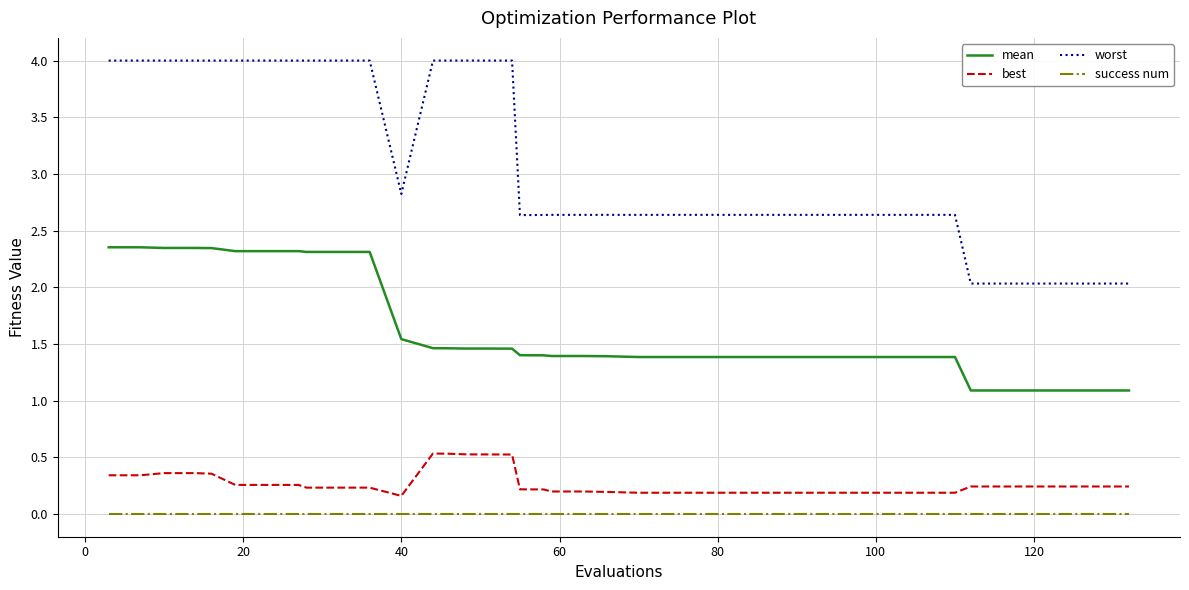

What is the difference between the maximum and minimum values in the worst series?

2.0